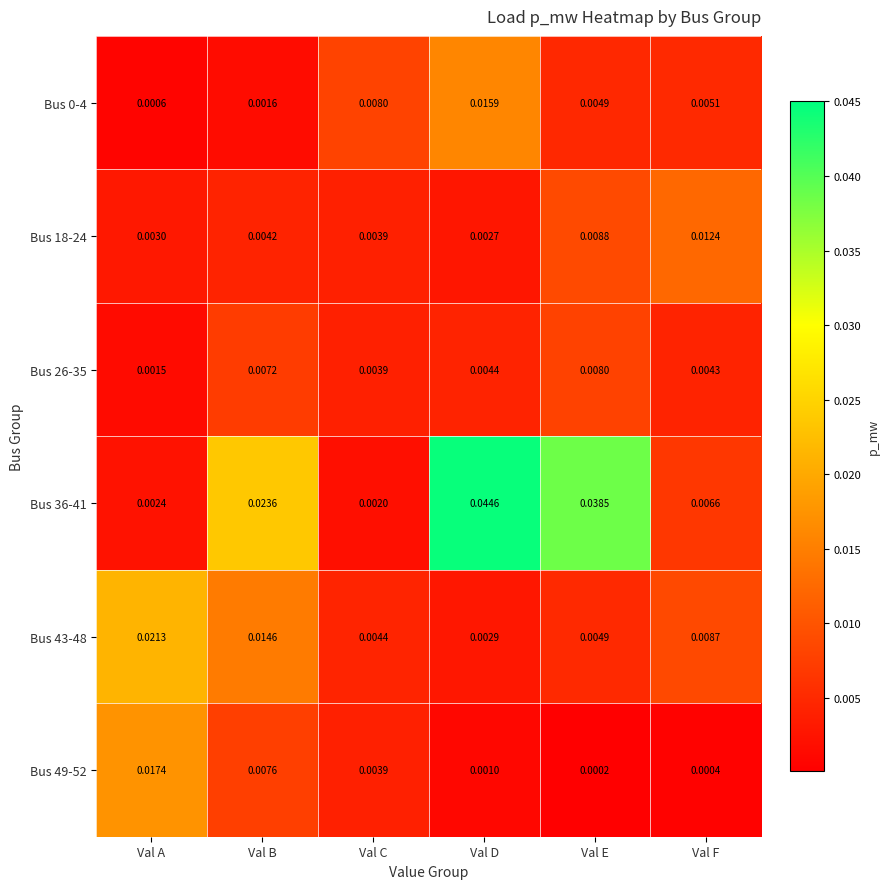

Is the value of Bus 0-4 at Val F greater than the value of Bus 43-48 at Val B?

No